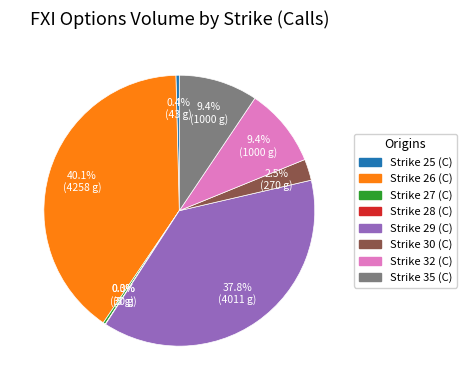

What percentage is NOT represented by Strike 27 (C)?

99.7%